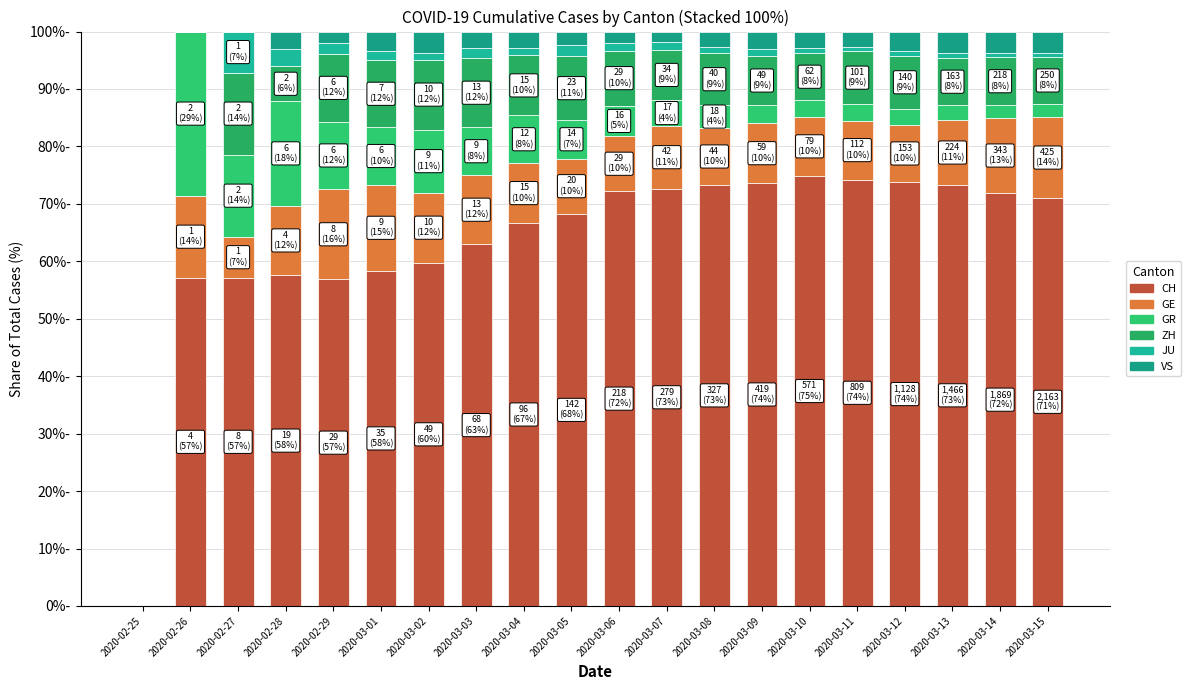

Which series changed the most between 2020-03-07 and 2020-03-13?

VS